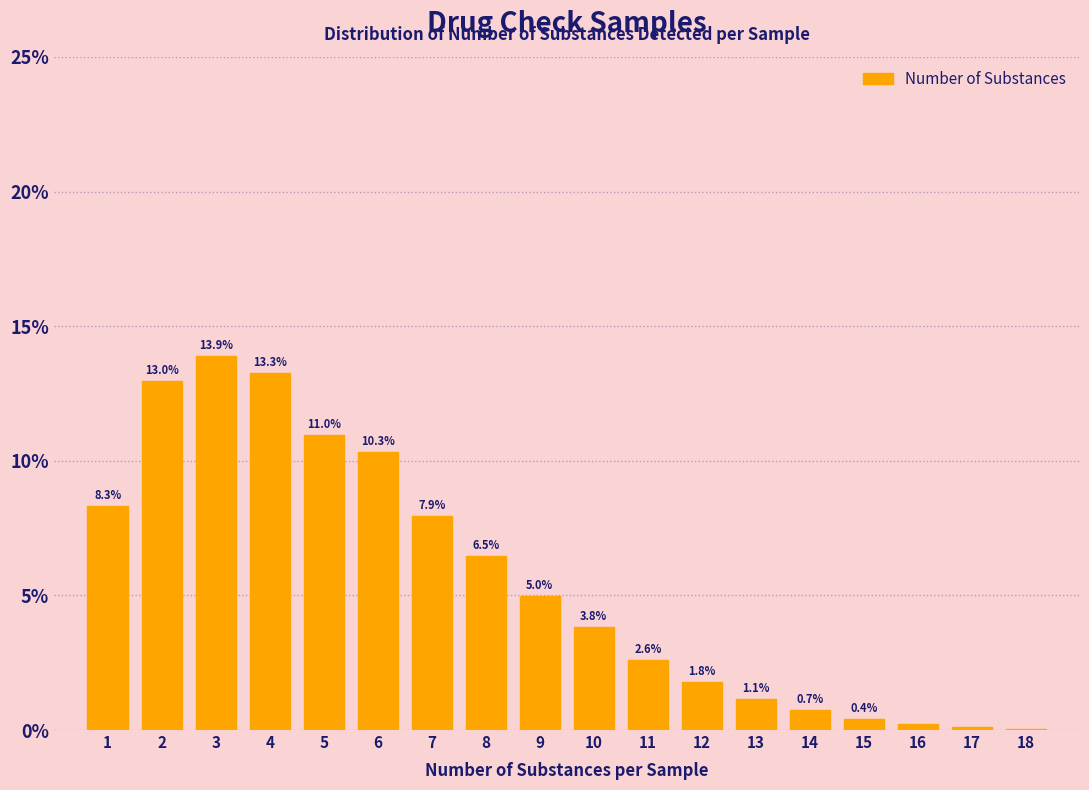

True or false: the data shows 20.3 at 3.

False